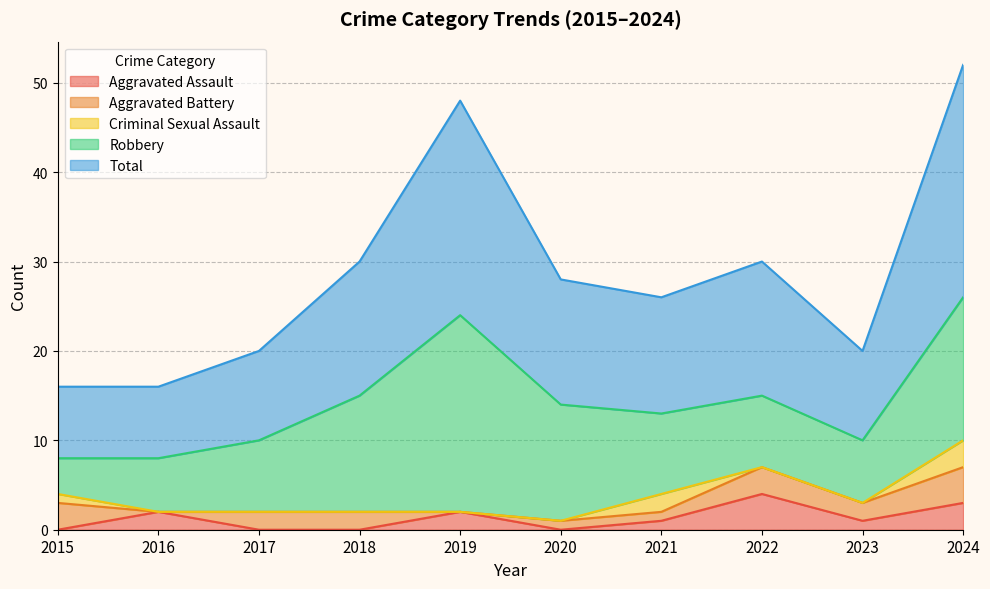

Which series has the widest spread of values?

Robbery